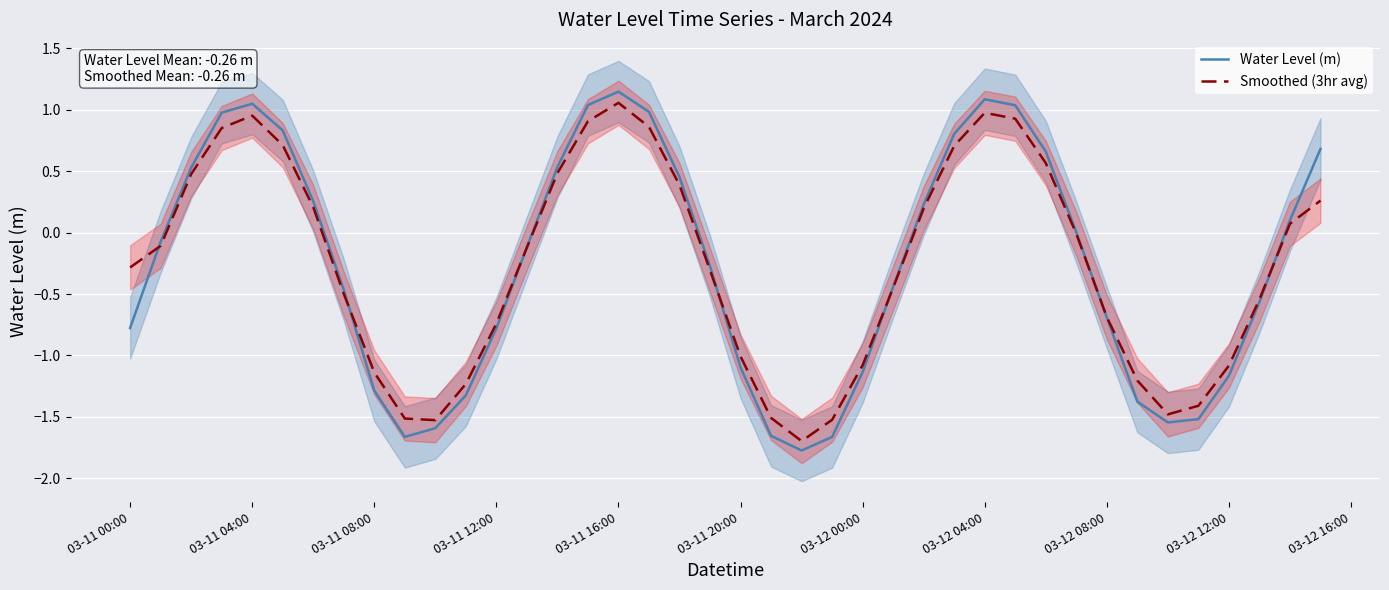

The value of Smoothed (3hr avg) at 03-12 08:00 is -0.9. True or false?

False